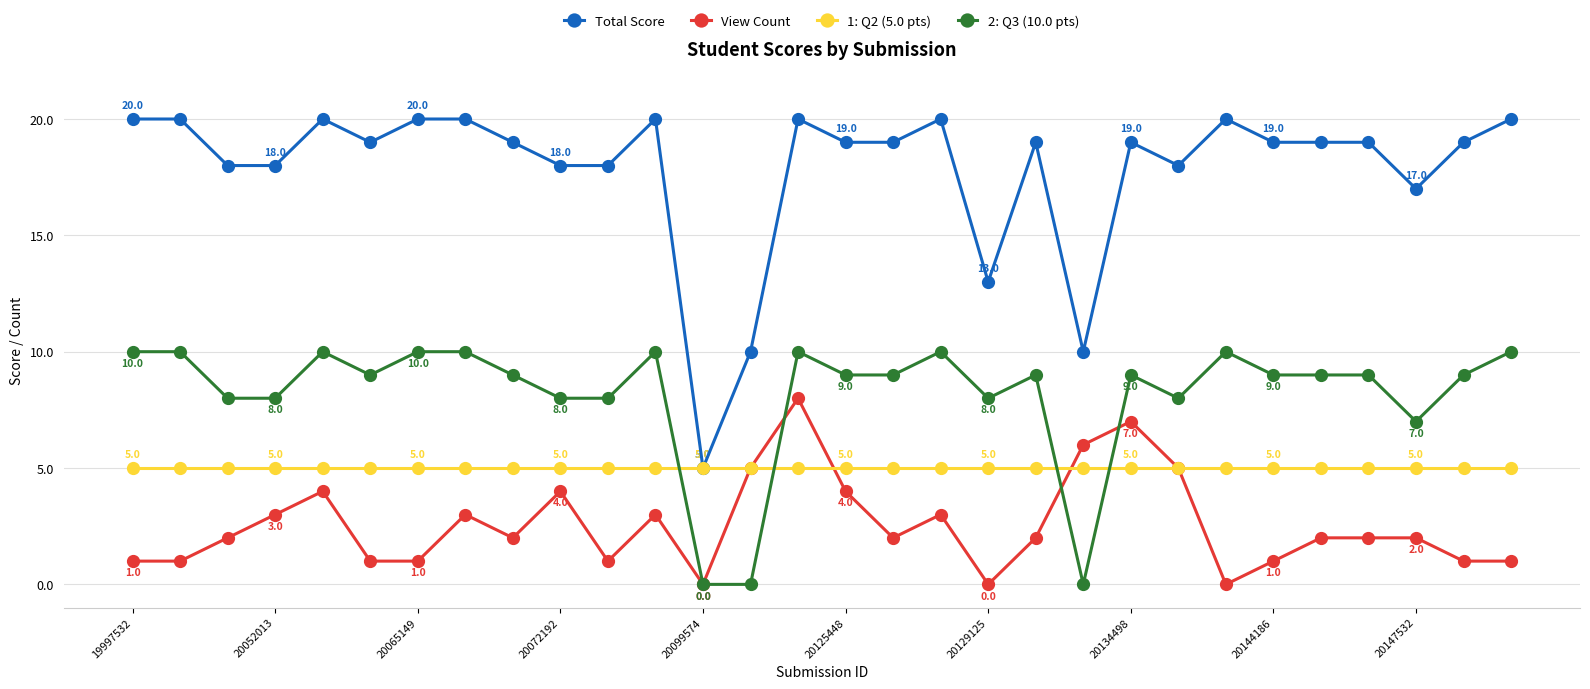

True or false: Total Score has more than 1 points higher than both neighbors.

True